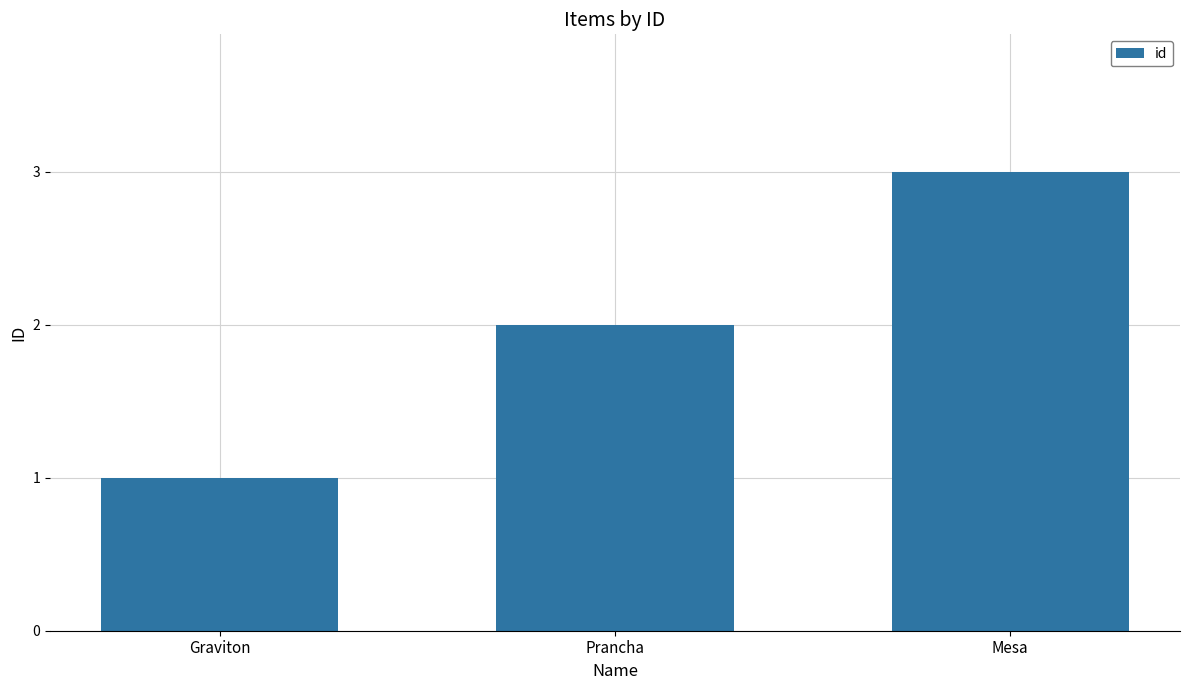

Approximately how many times larger is the value at Mesa compared to Prancha?

1.5